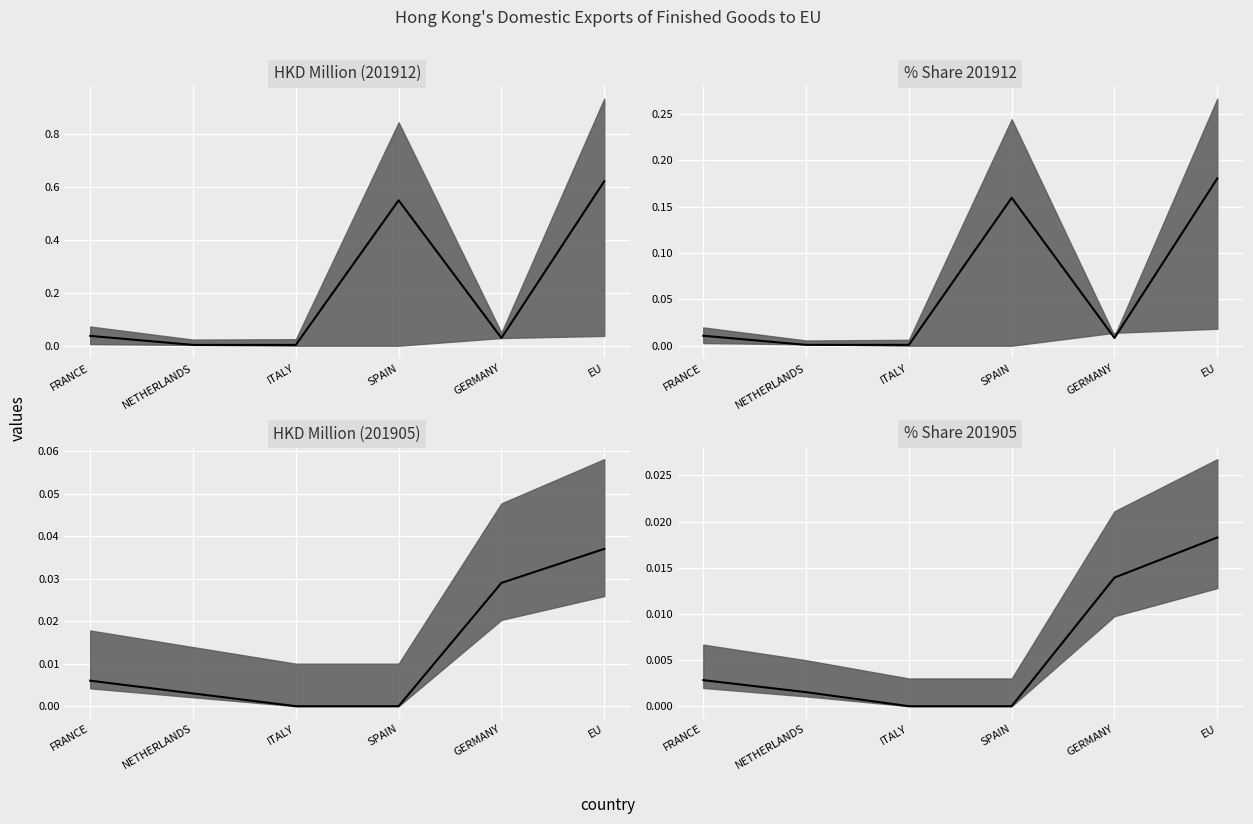

The value at FRANCE is 0.0. True or false?

False